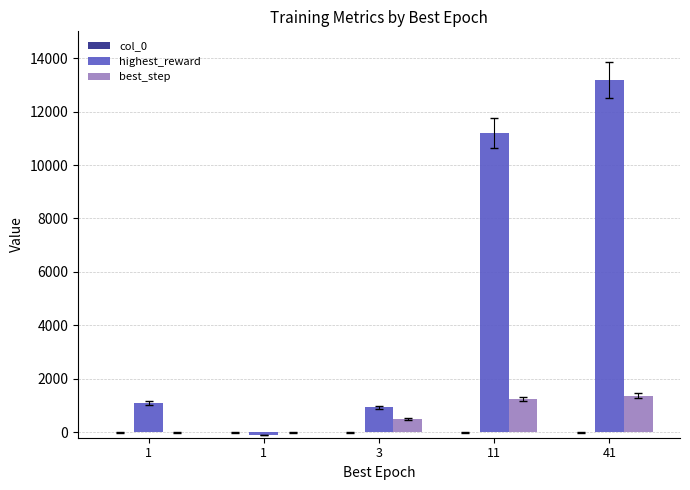

Does the chart contain stacked bars?

No